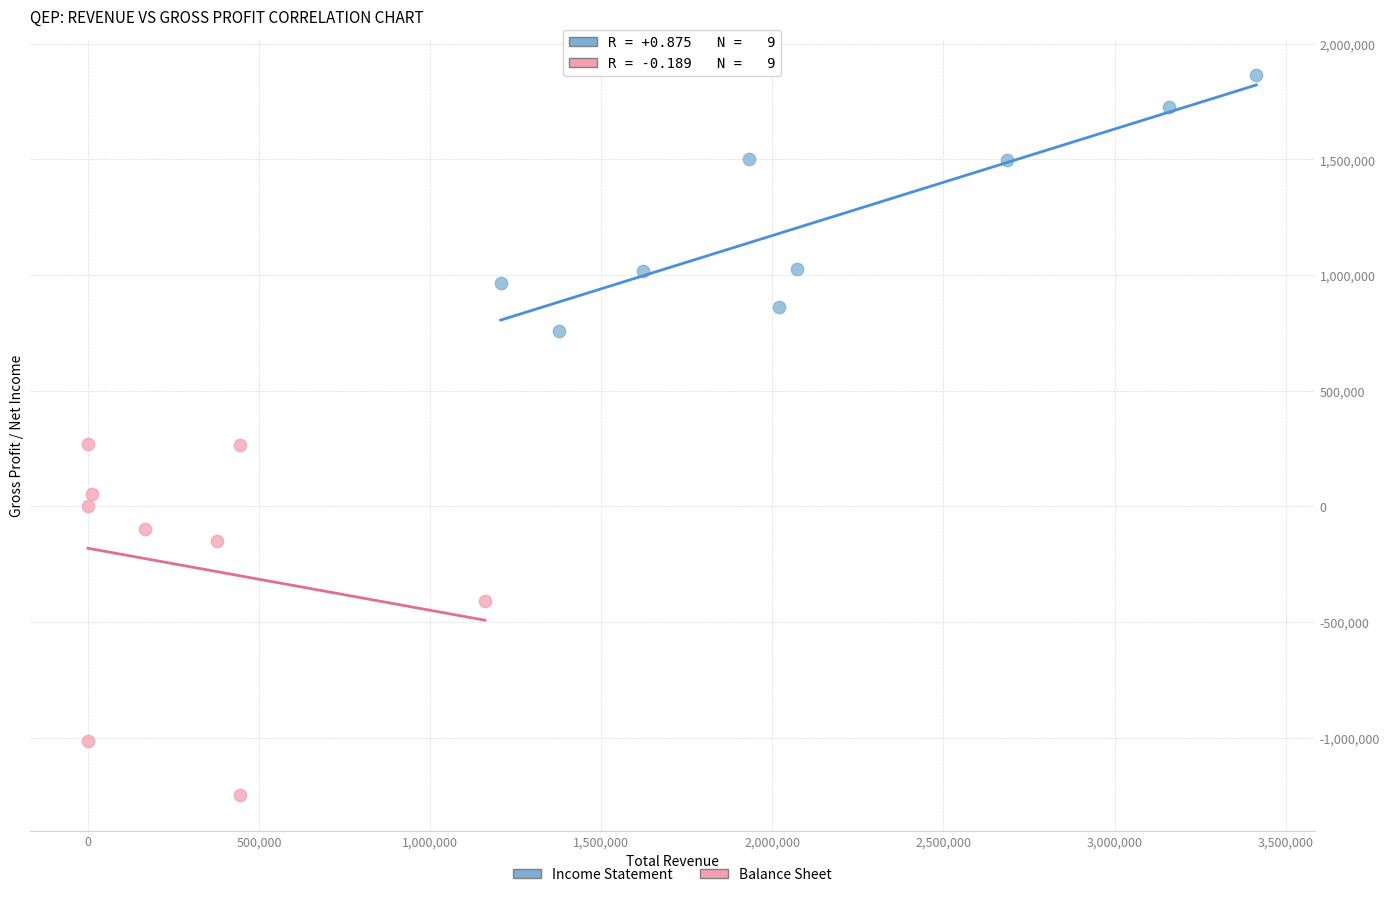

Which series reaches the maximum Y coordinate?

Income Statement